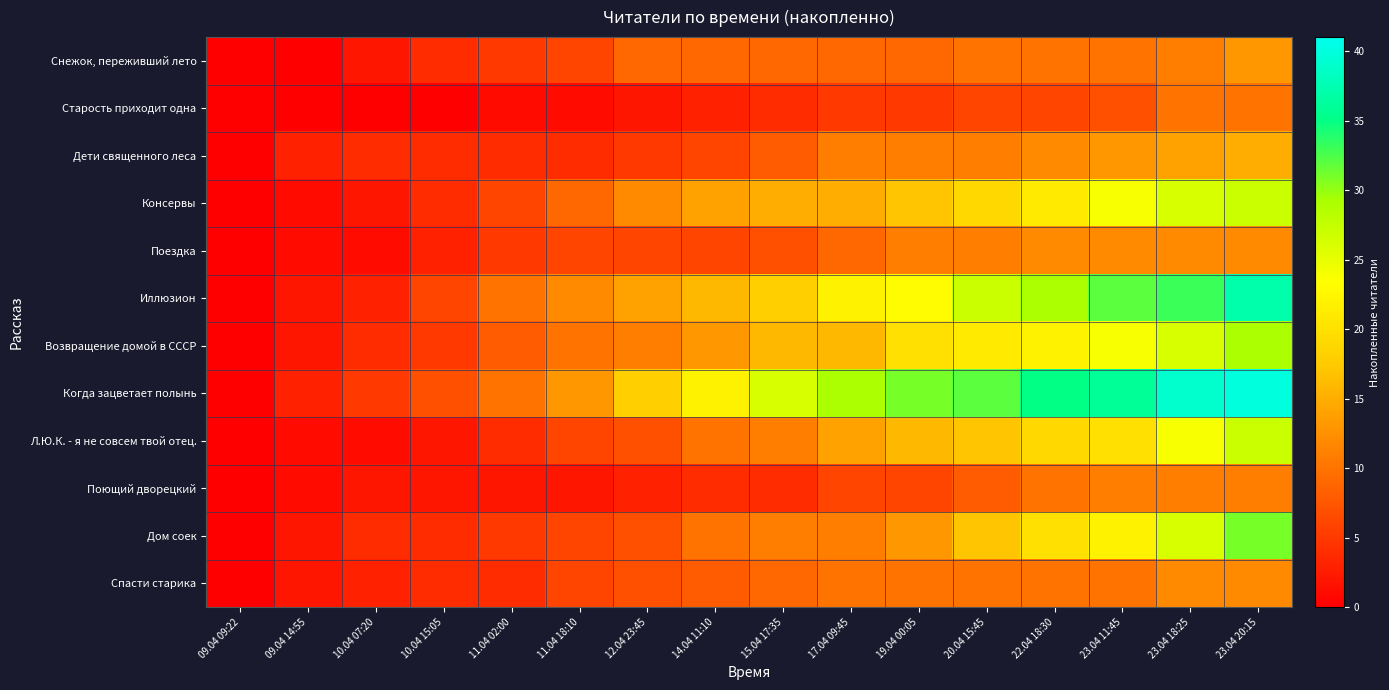

Which series has the widest spread of values?

Когда зацветает полынь